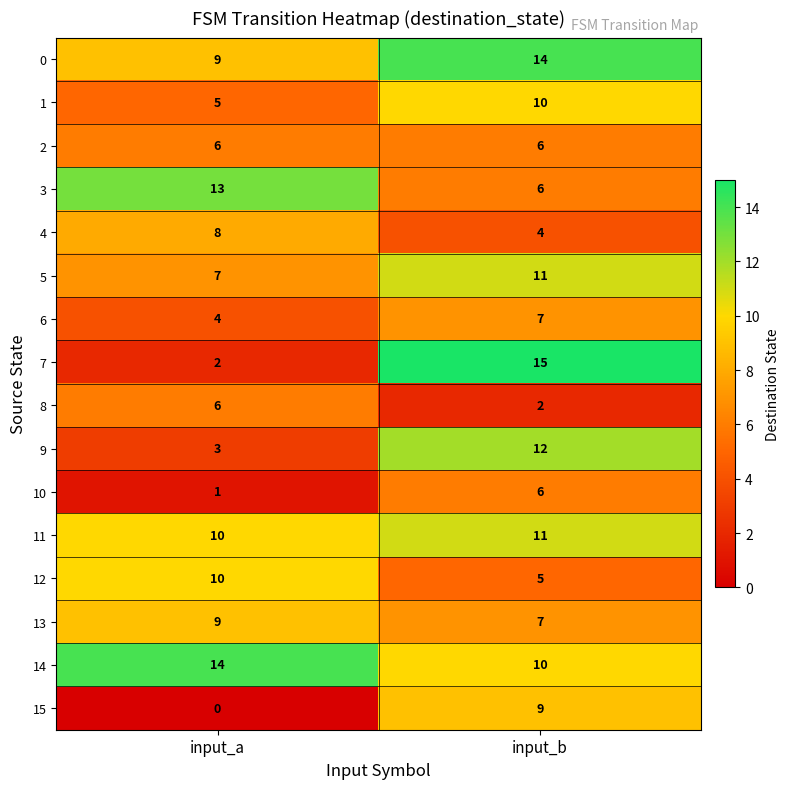

How many categories are shown in the chart?

2